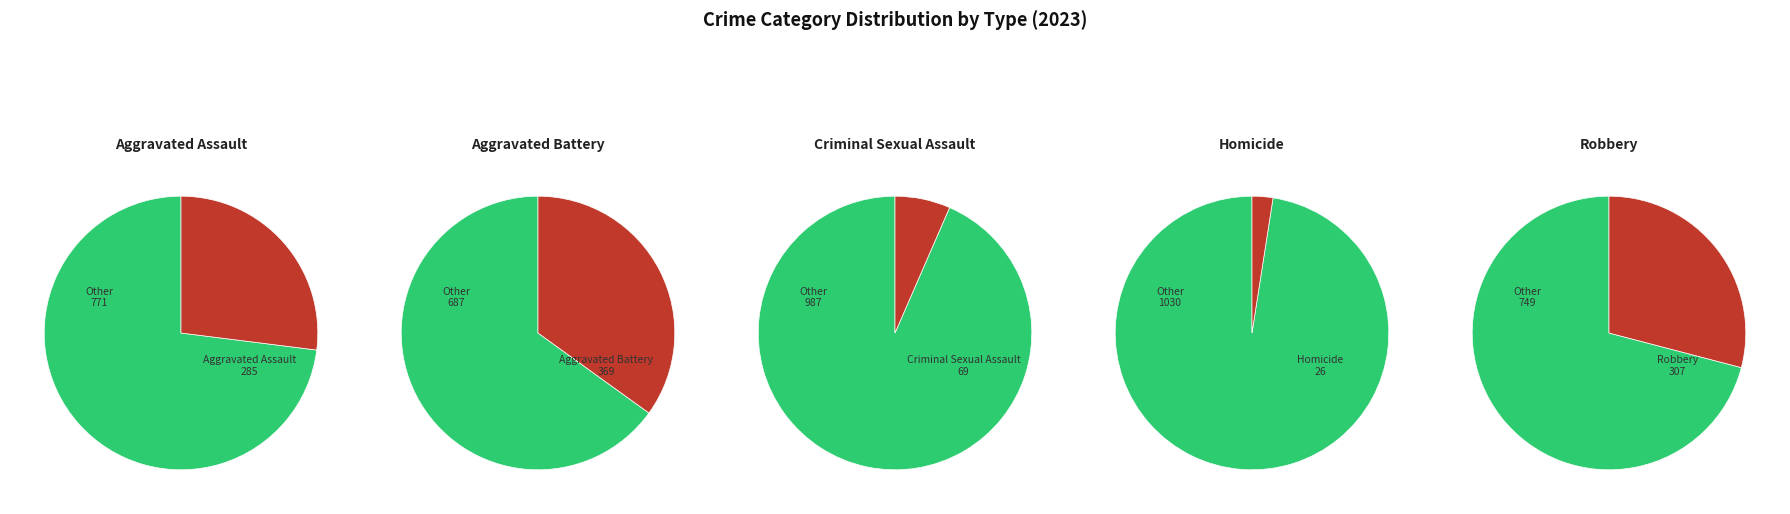

To the nearest percent, what is the difference between the largest and smallest slice percentages?

32%